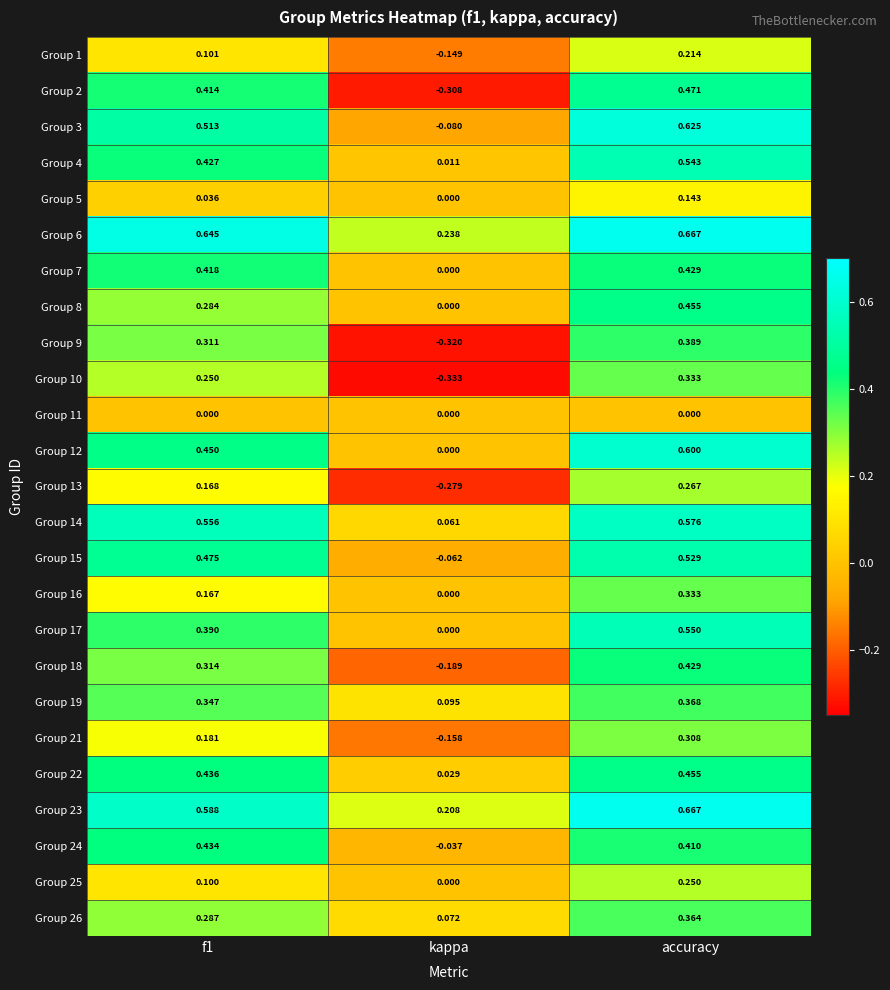

At which category is the sum across all series the highest?

accuracy